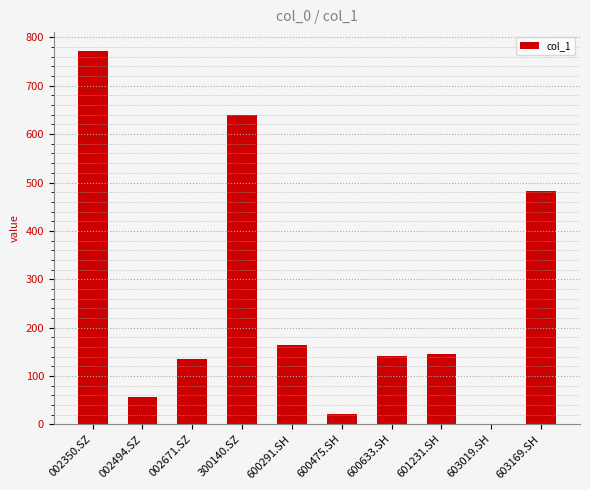

What value does the data have at 002671.SZ?

134.9